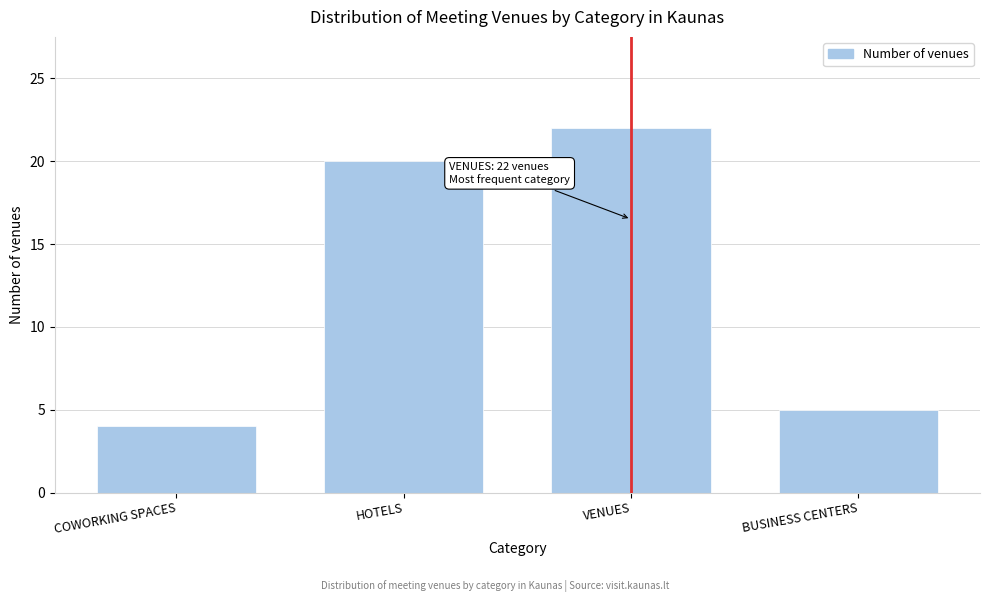

Reading right to left, transcribe all the data shown in this chart.

5	22	20	4